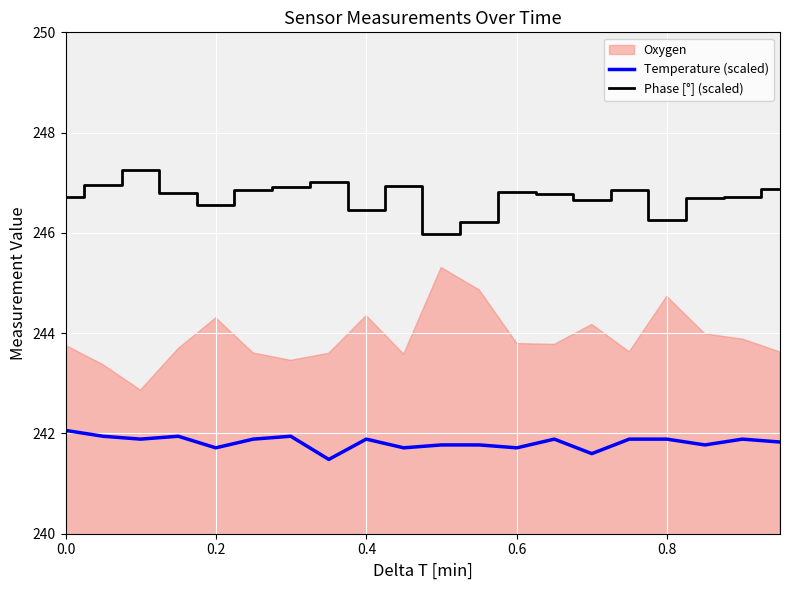

What is the lowest value of the Phase [°] (scaled) series?

246.0